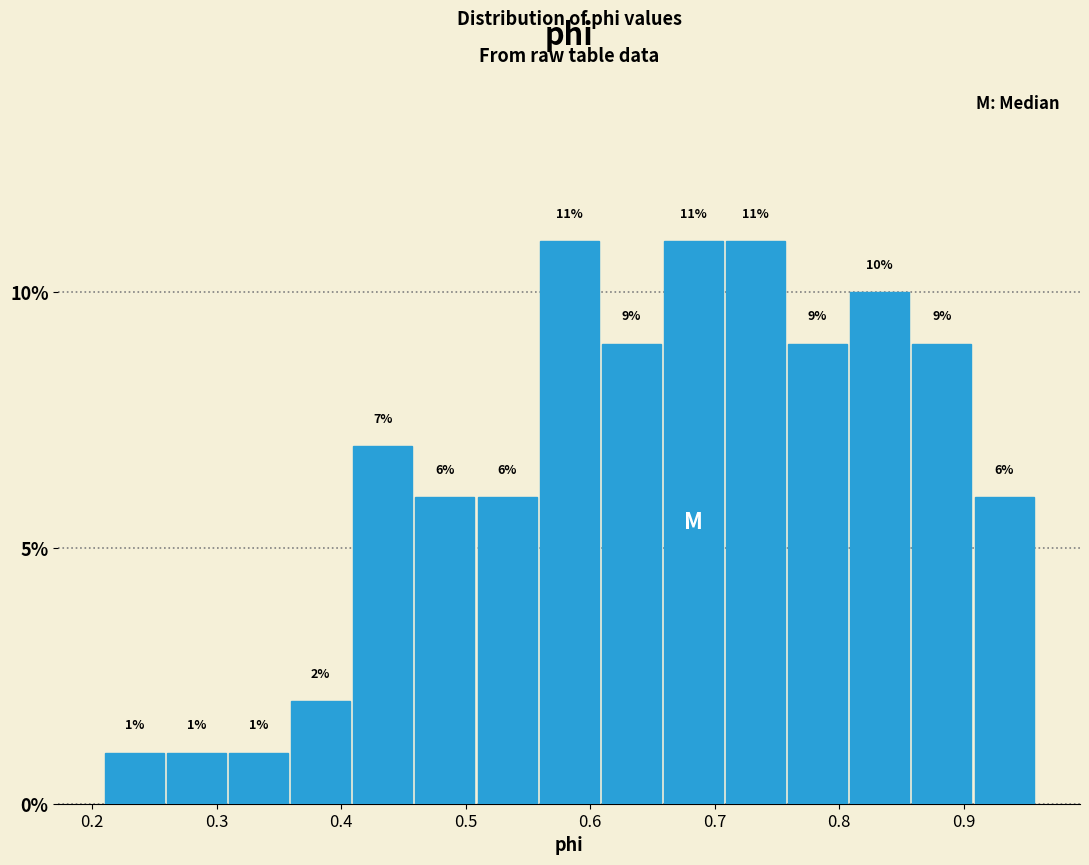

How tall is the bar that spans 0.76 to 0.81 on the x-axis? The bar edges are not printed on the chart, so give them approximately, as read against the axis.

9